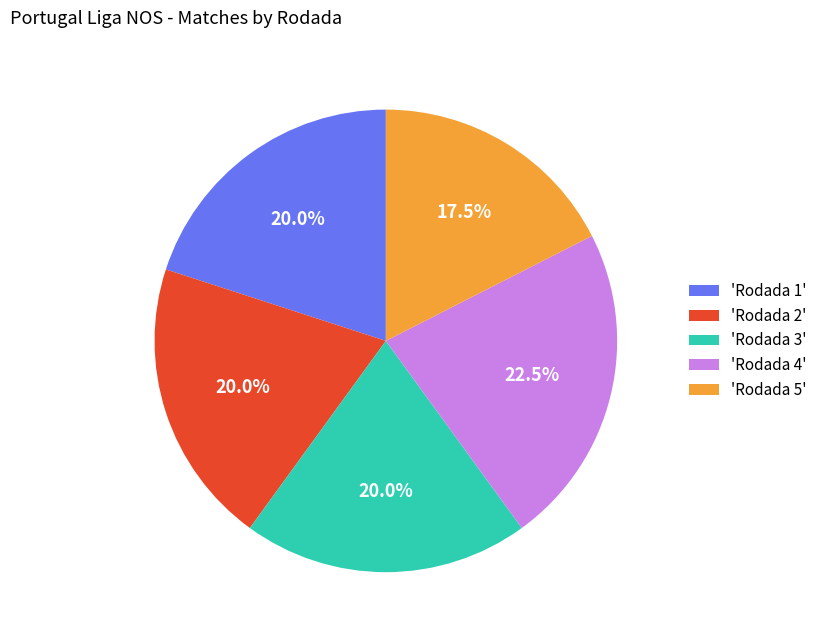

Does 'Rodada 5' represent more than half of the total?

No